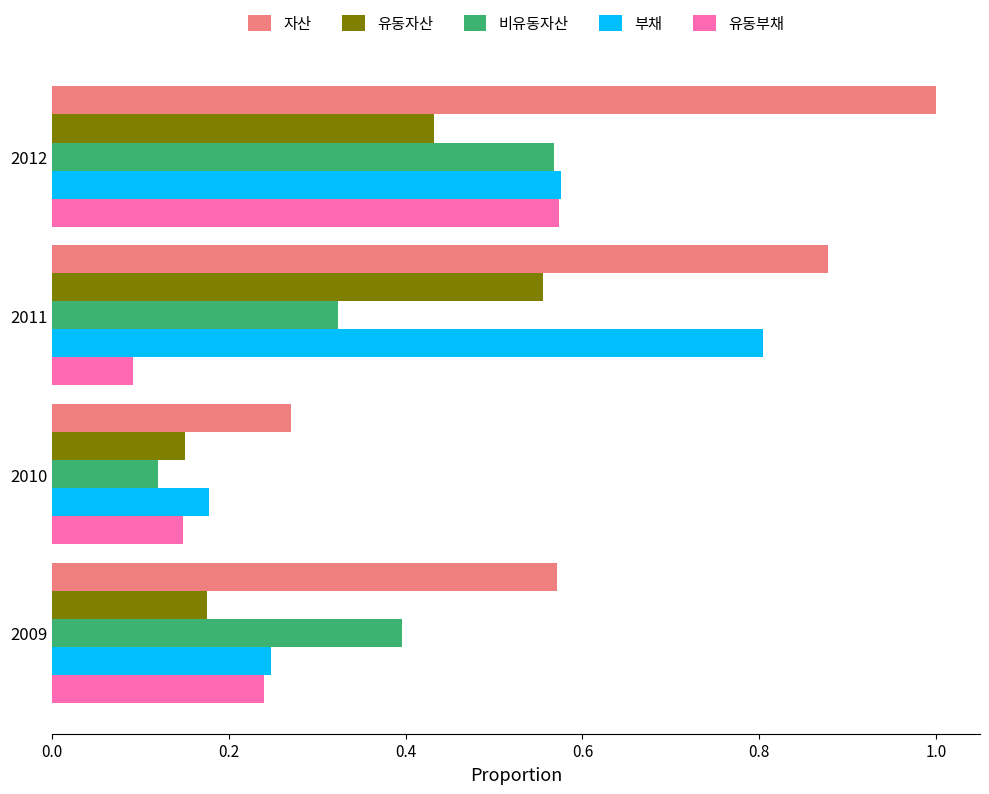

What is the average value of the 부채 series?

0.5